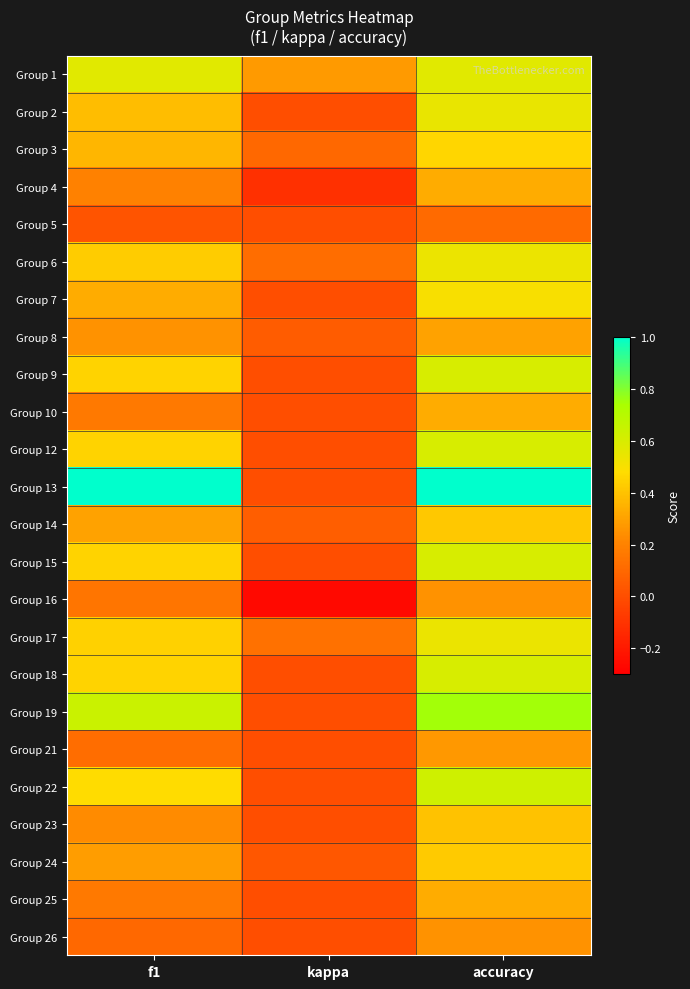

What is the total value across all series at accuracy?

11.4